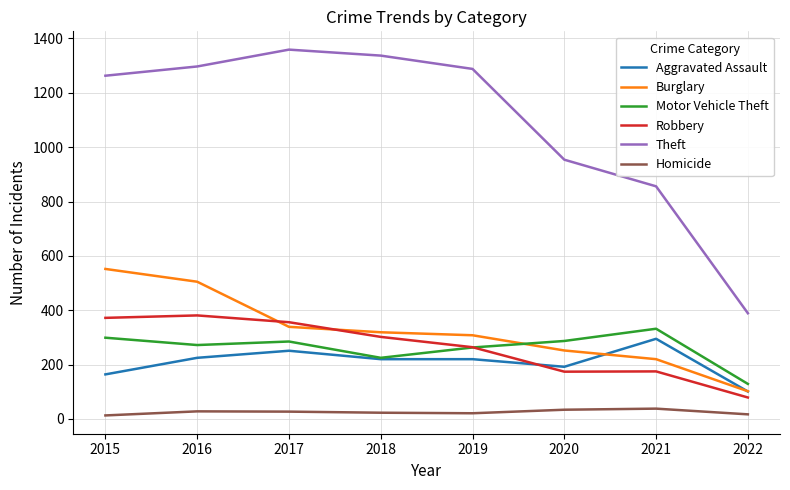

What is the difference between the maximum and second lowest values in the Aggravated Assault series?

131